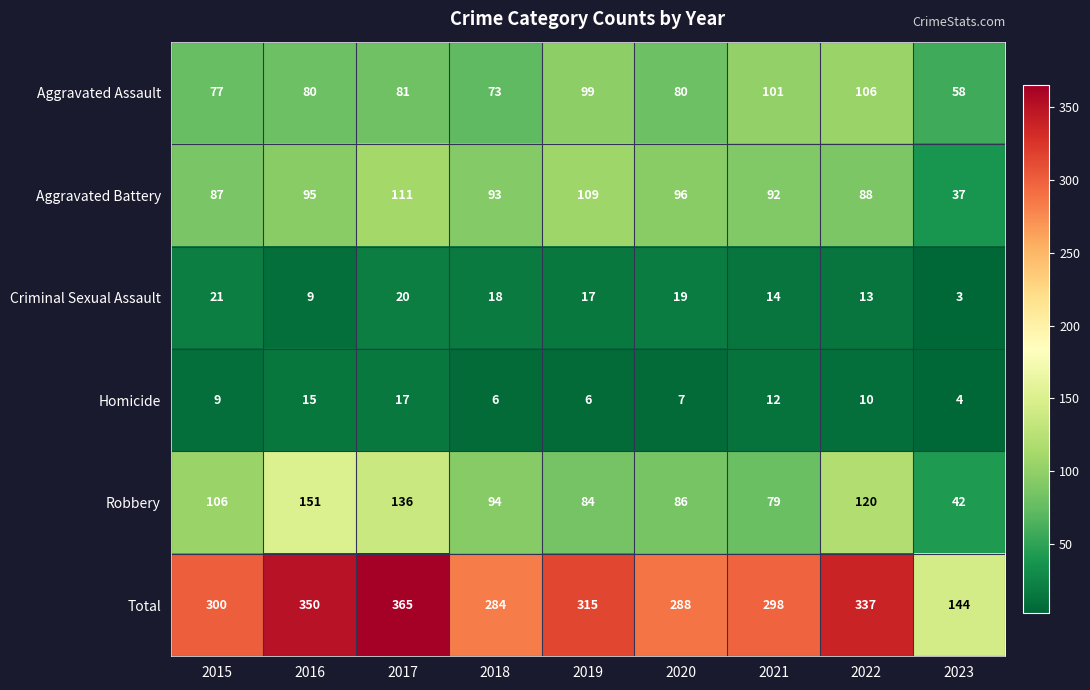

At which label does Homicide reach its peak?

2017